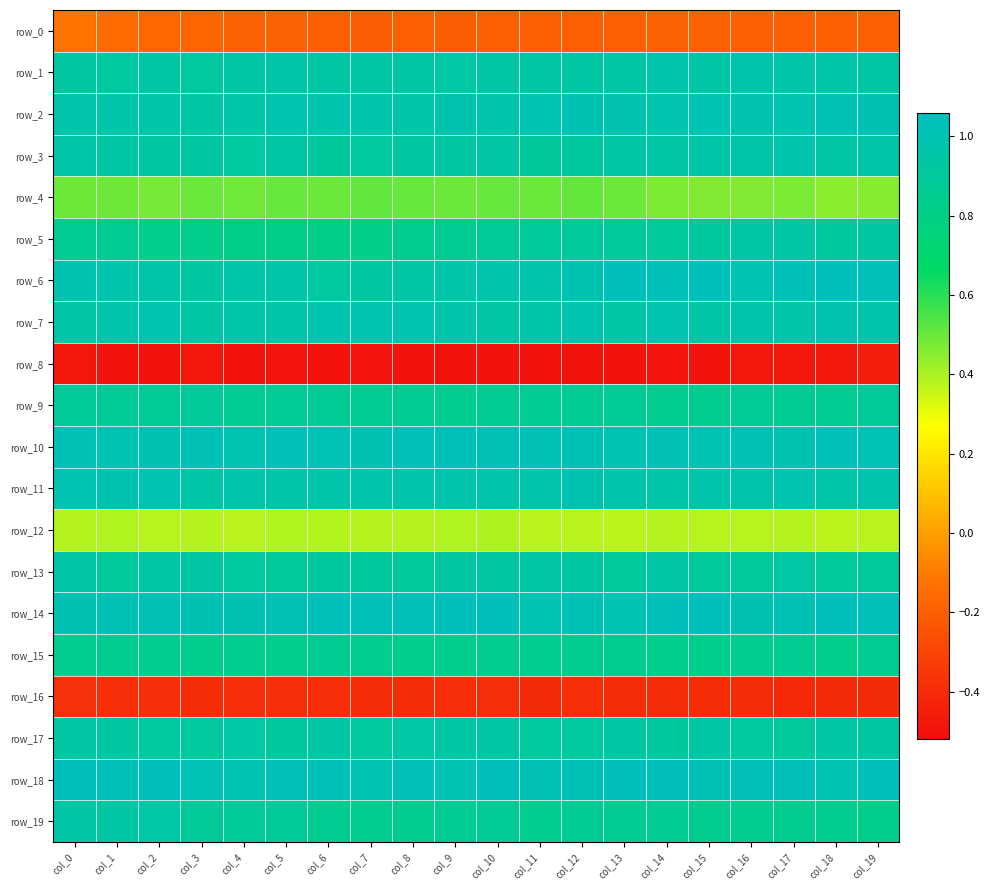

Rank the series by their maximum value, from highest to lowest.

row_18, row_14, row_6, row_10, row_2, row_11, row_7, row_1, row_3, row_19, row_5, row_13, row_17, row_9, row_15, row_4, row_12, row_0, row_16, row_8